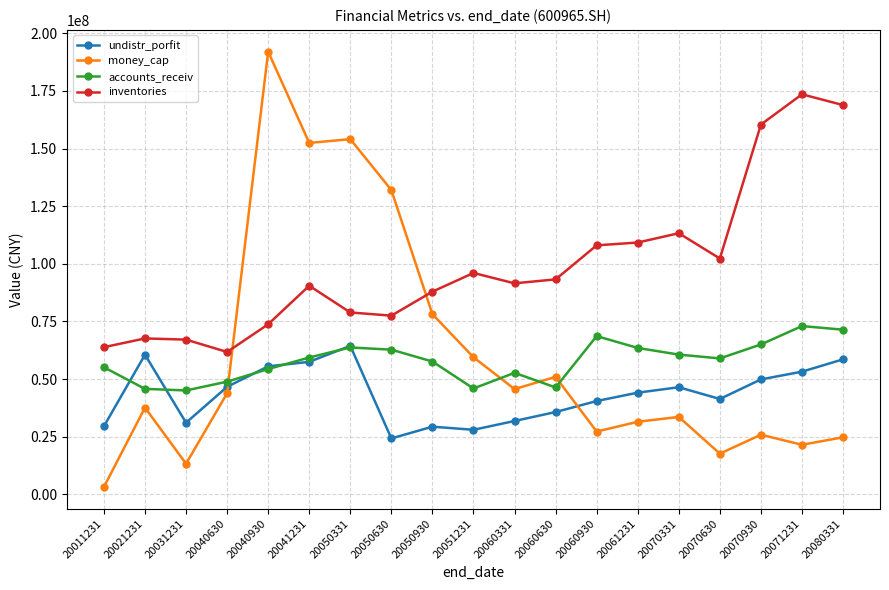

Which series has the widest spread of values?

money_cap